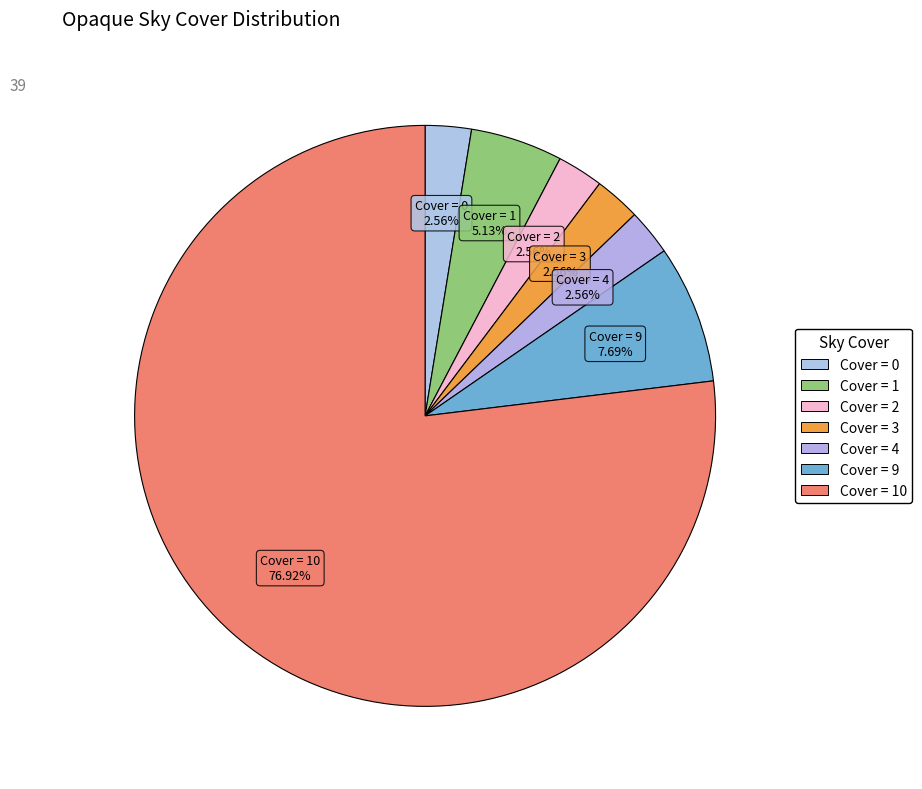

How many segments does this pie chart have?

7